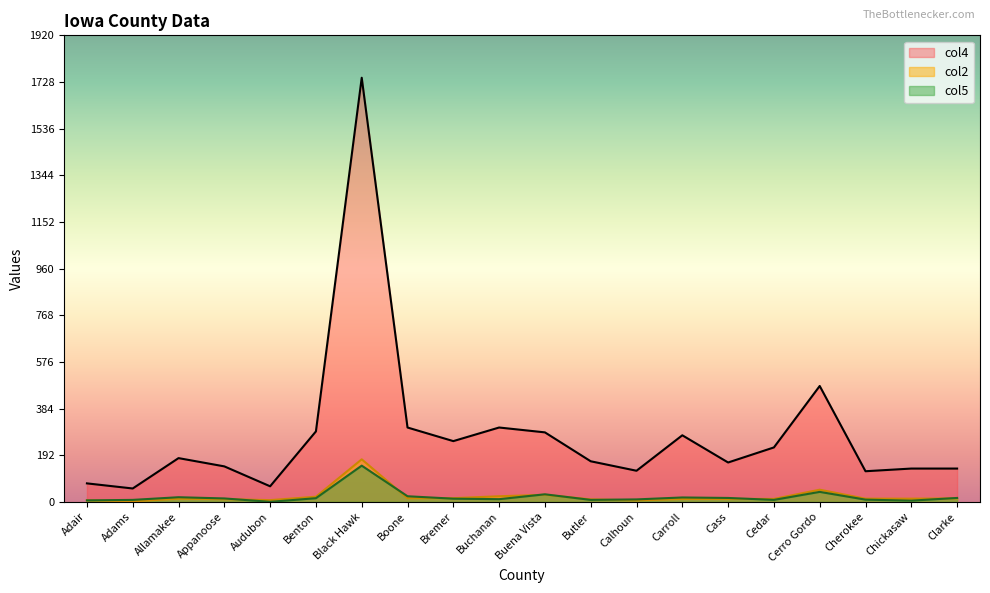

How many lines are shown in the chart?

3